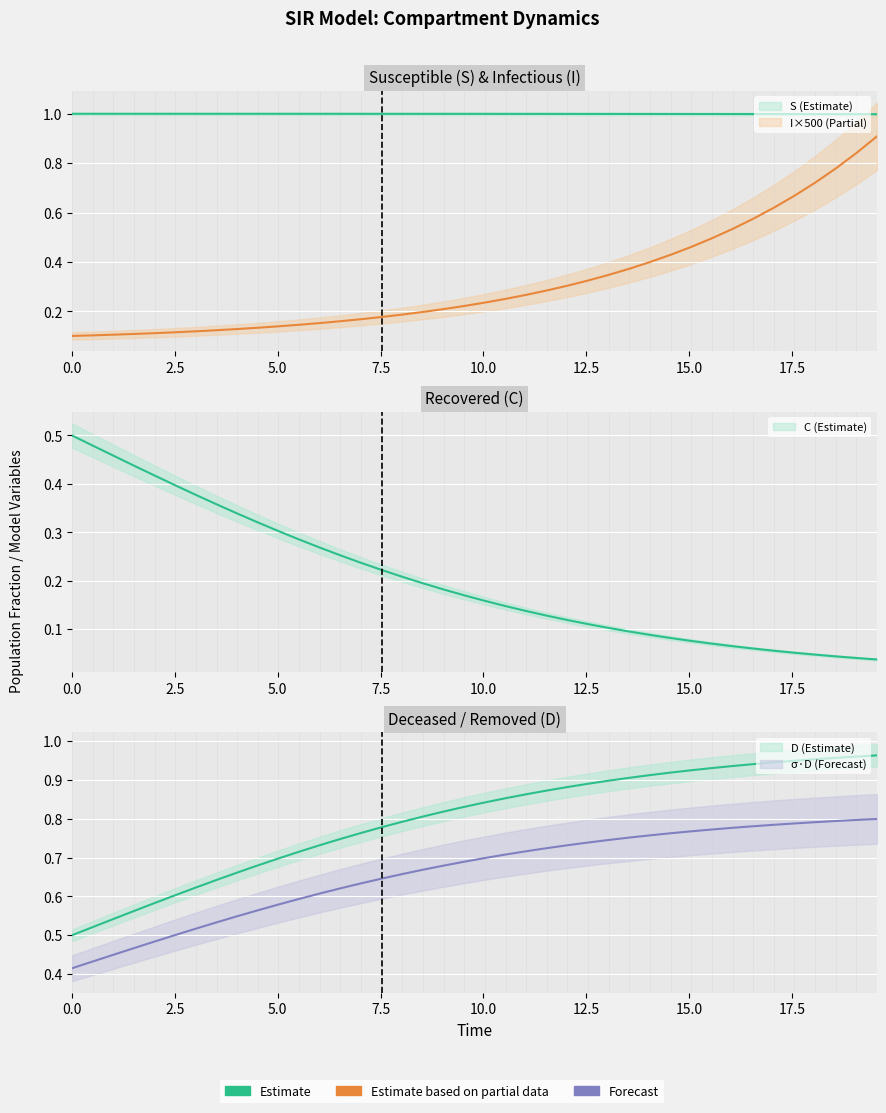

True or false: D and I cross at least once.

False